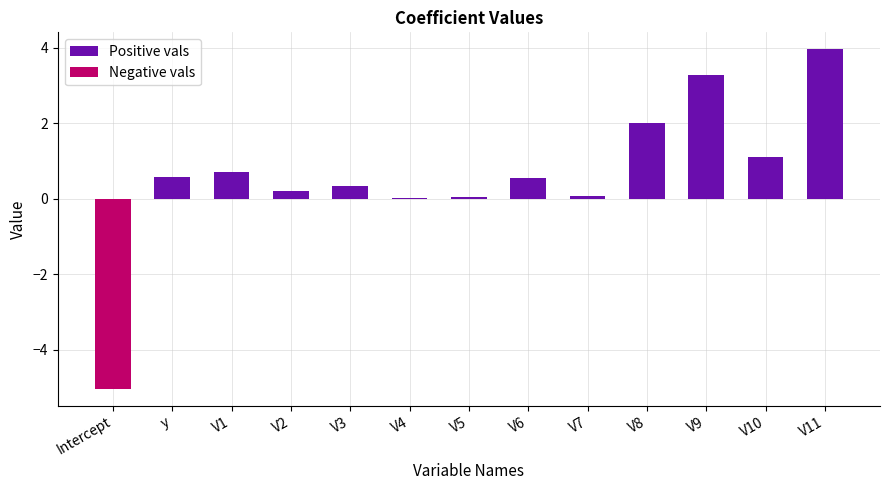

List the series in order of their overall mean, lowest first.

Negative vals, Positive vals